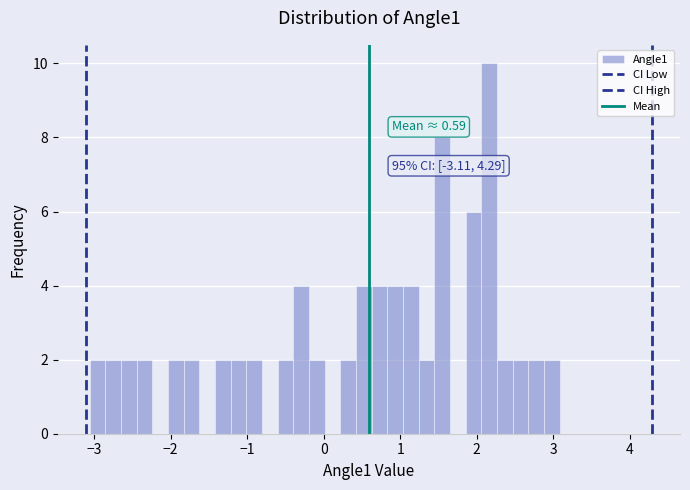

Around what value on the x-axis is the tallest bar? Give the approximate position of its centre, as read against the axis.

2.2